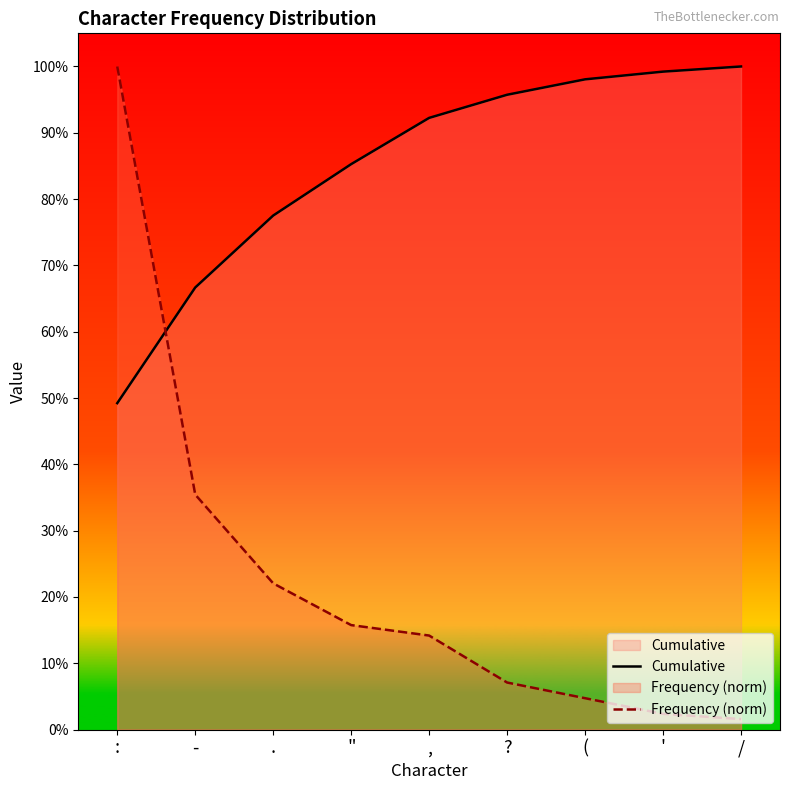

Which has a higher value, . or :?

.